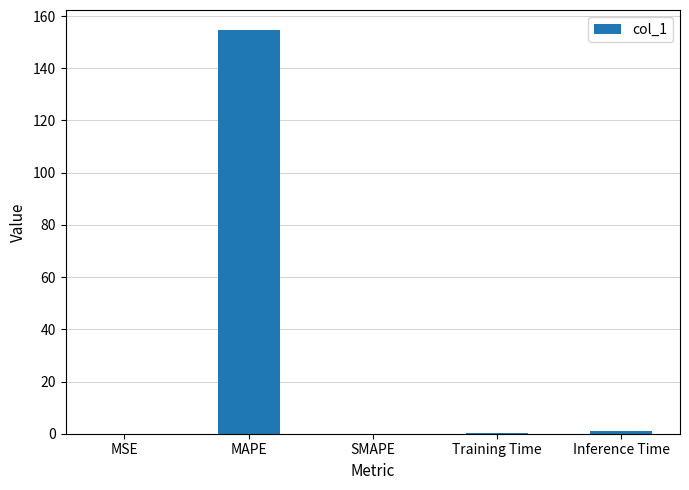

Are the bars horizontal?

No